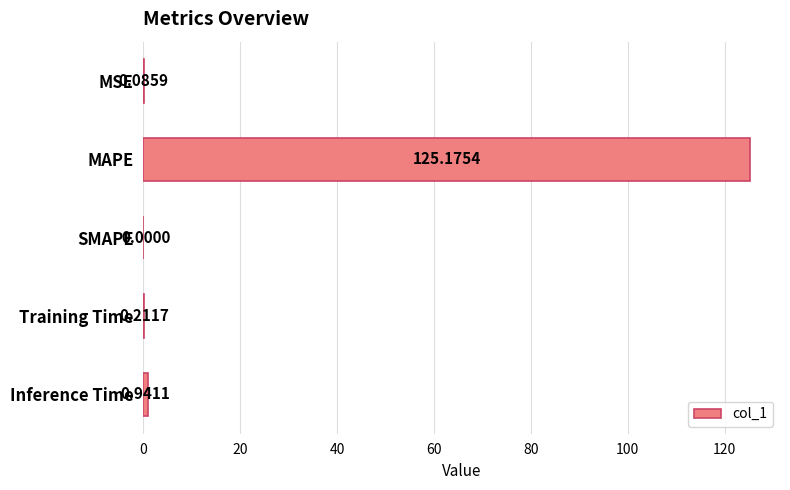

How many values are above zero?

4